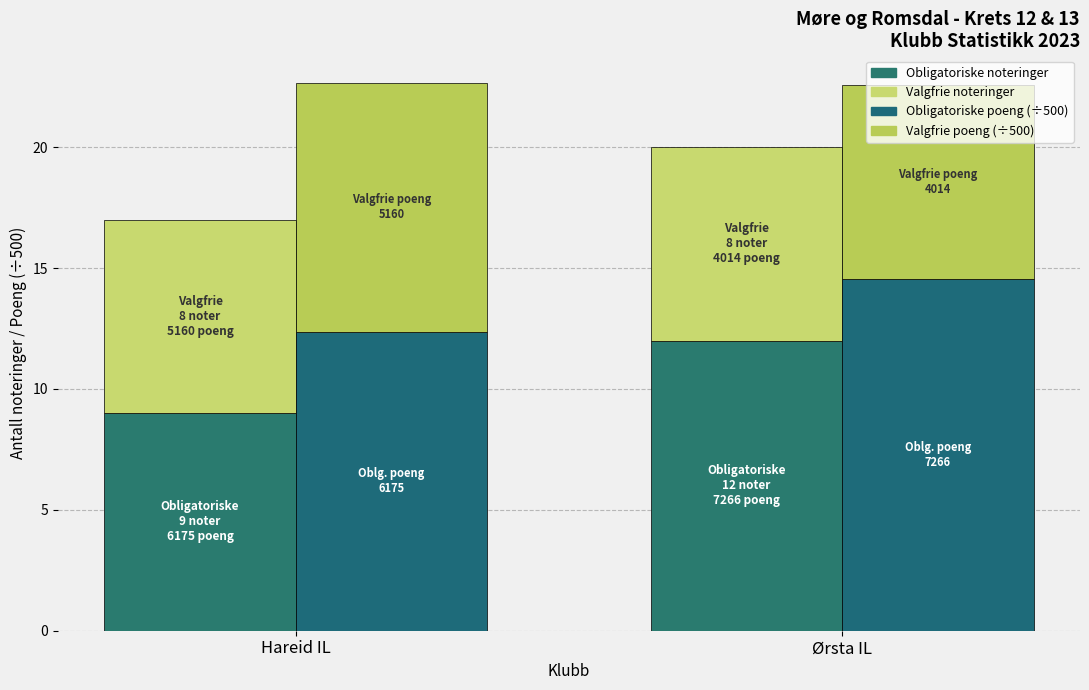

Is it true that Obligatoriske noteringer equals 12.0 at Ørsta IL?

True